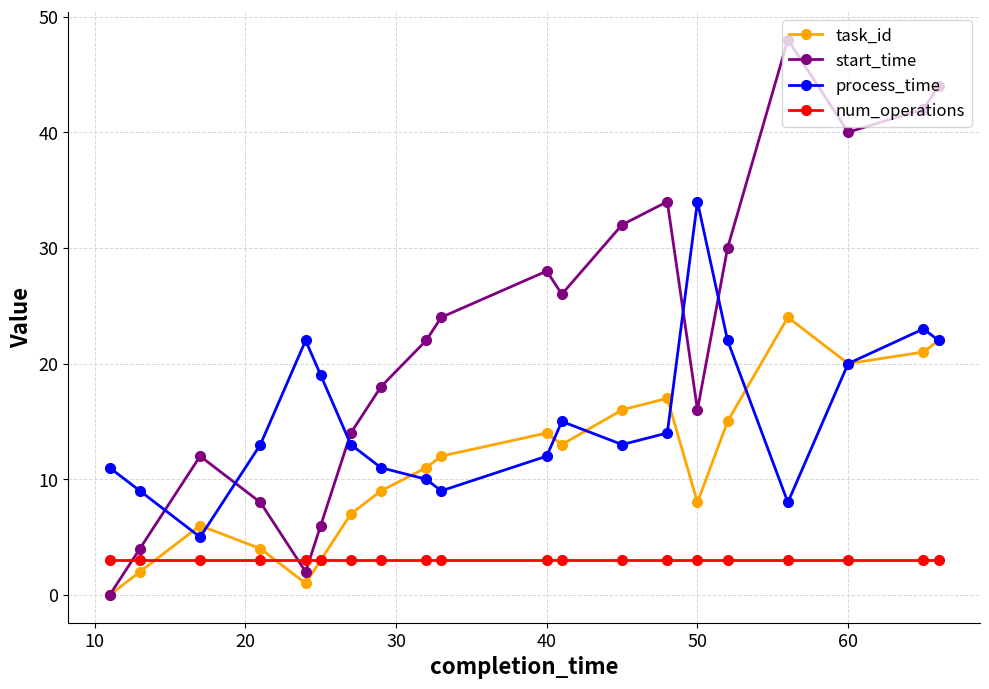

True or false: start_time has more than 1 points higher than both neighbors.

True